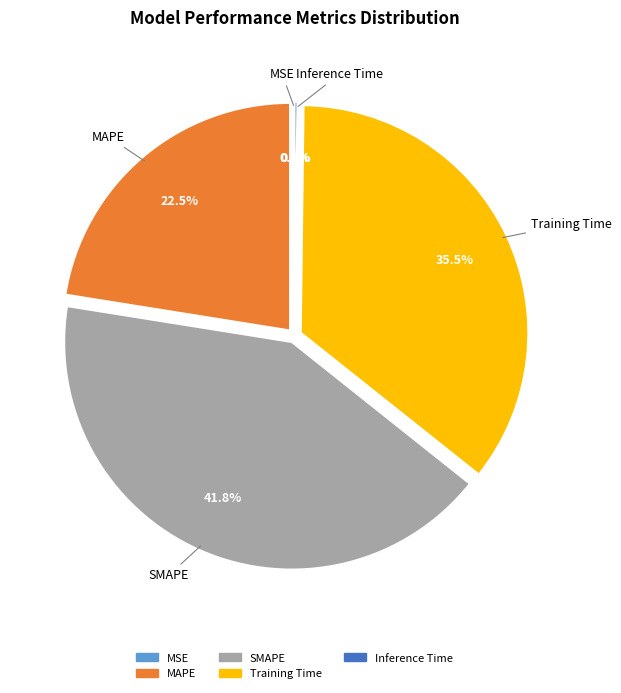

Is it true that Training Time is 50% of the pie?

False